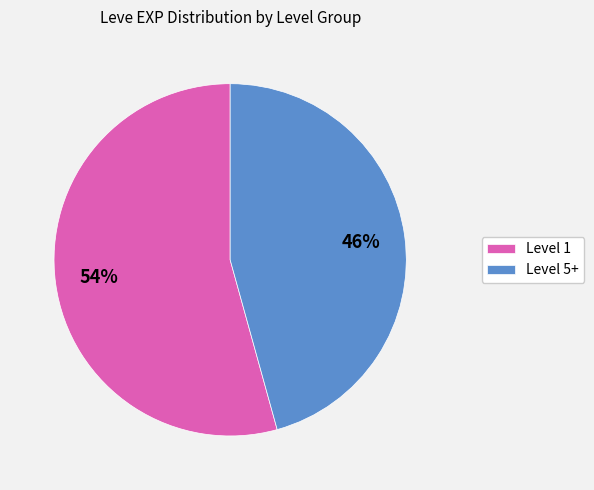

To the nearest percent, what is the average slice percentage?

50%